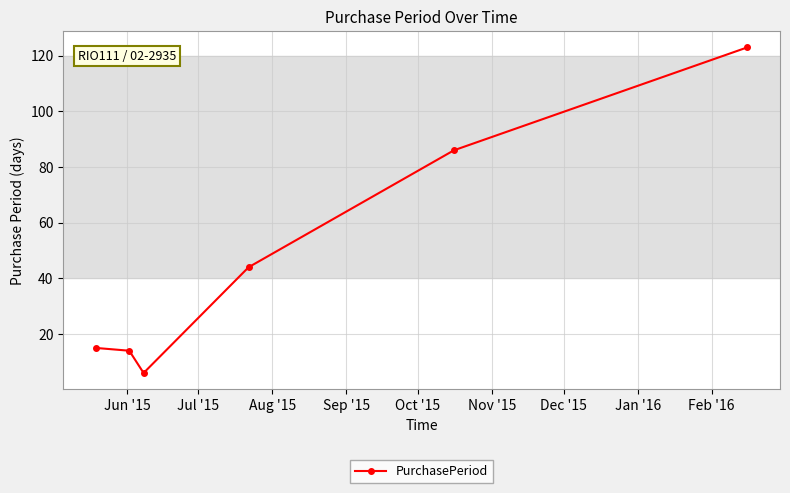

Is this an area chart (filled region under the line)?

No